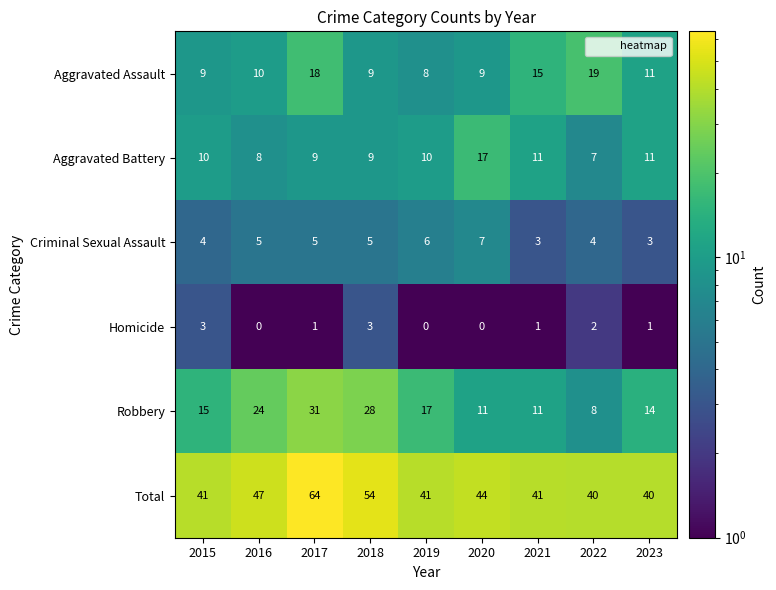

Rank the series at 2016 from lowest to highest value.

Homicide, Criminal Sexual Assault, Aggravated Battery, Aggravated Assault, Robbery, Total